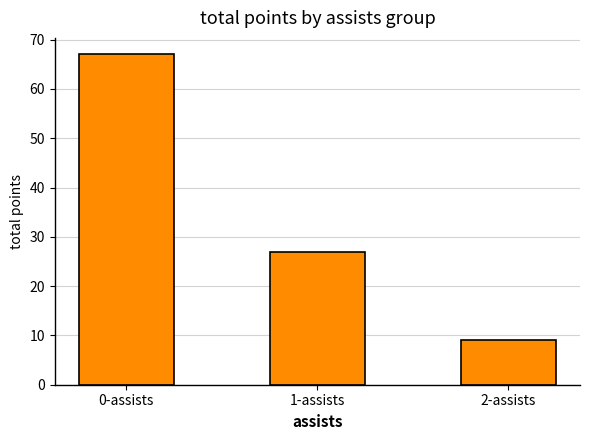

How many distinct data groups are displayed?

1